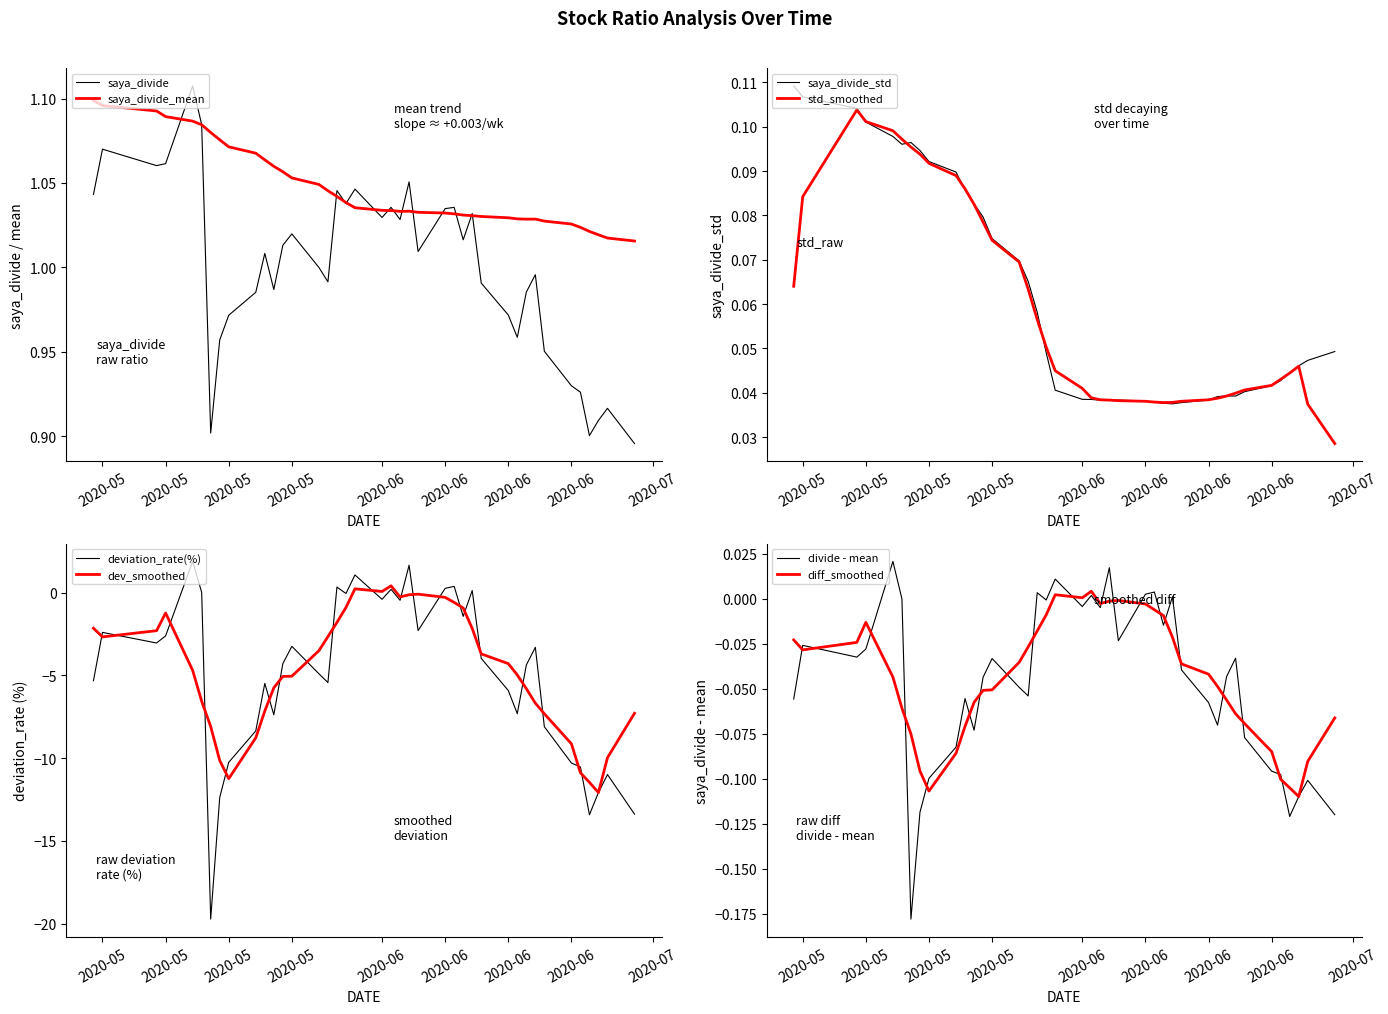

Is it true that saya_divide equals 0.5 at 2020-05-27?

False